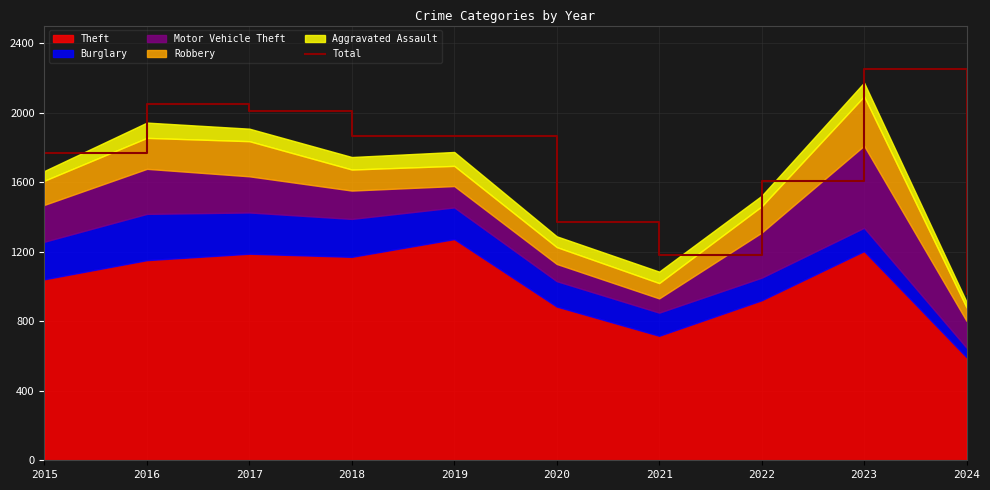

Where does the data first go above 1865?

2016